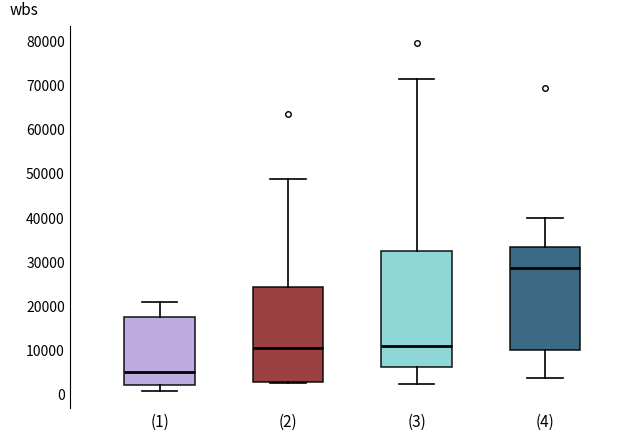

Which box is the tallest, from its lower edge to its upper edge?

(3)